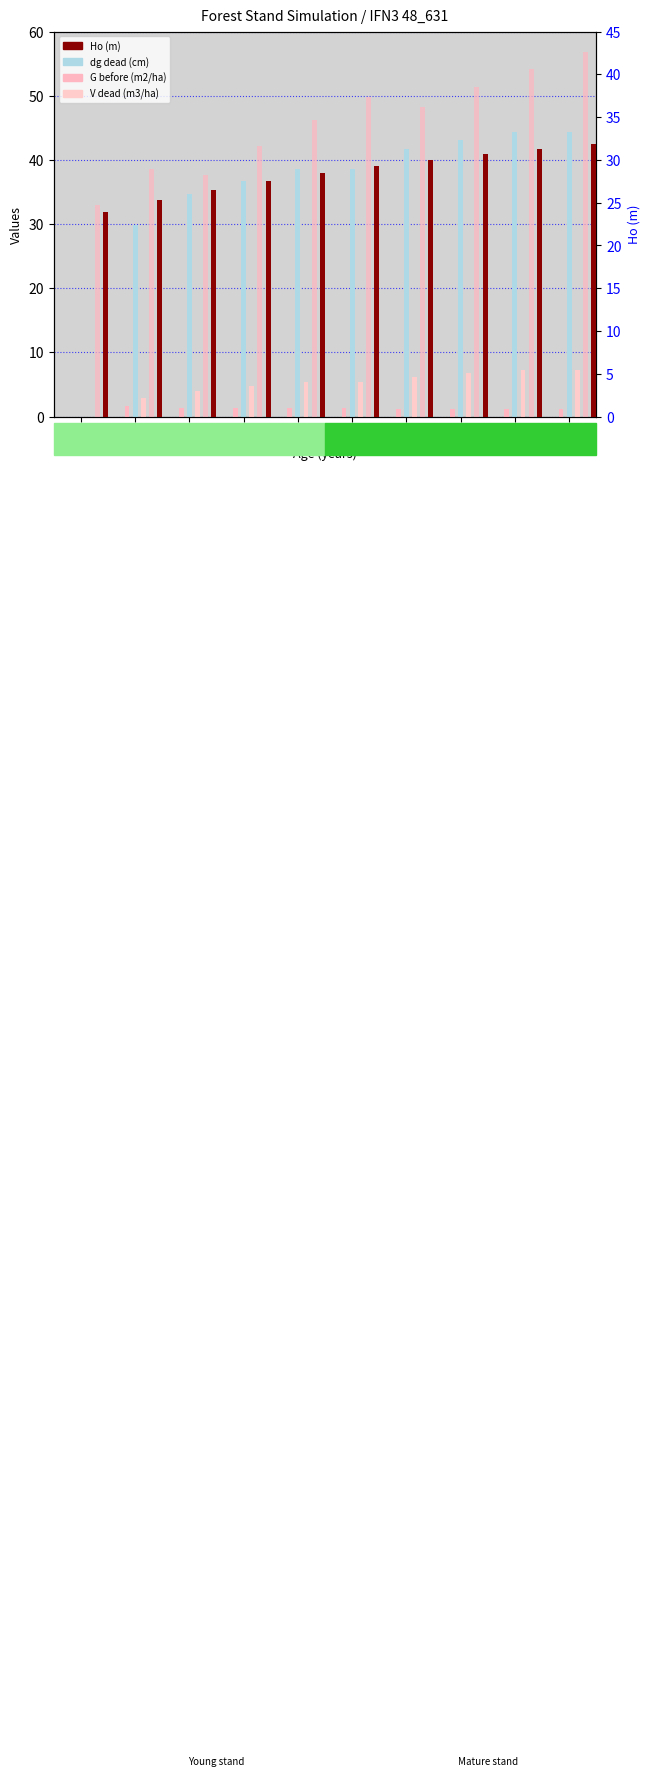

What is the value of the dg dead (cm) bar at the 6th from the left?

38.5